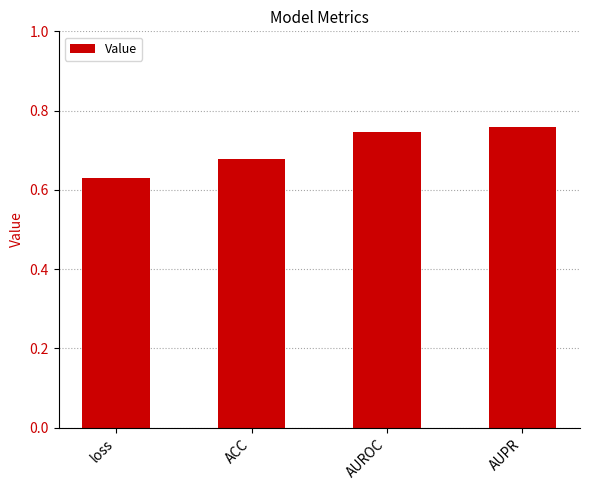

What is the sum of all values?

2.8